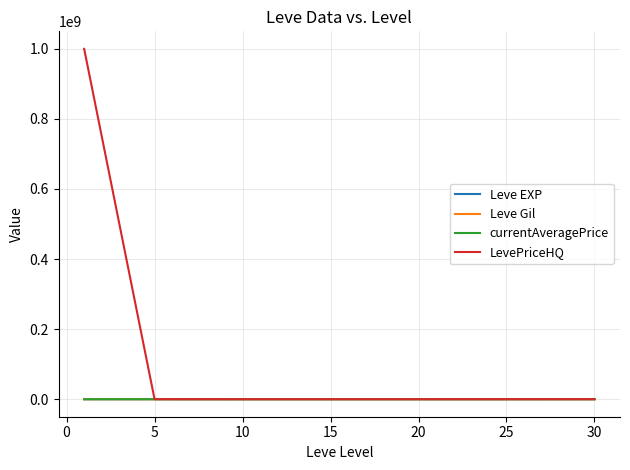

What is the greatest value displayed?

1000000000